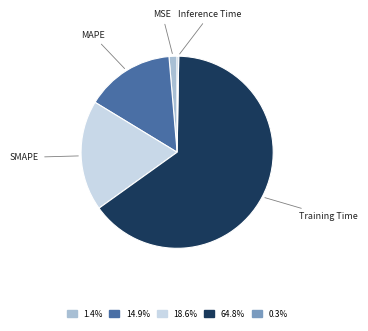

What is the largest slice in the pie chart?

Training Time